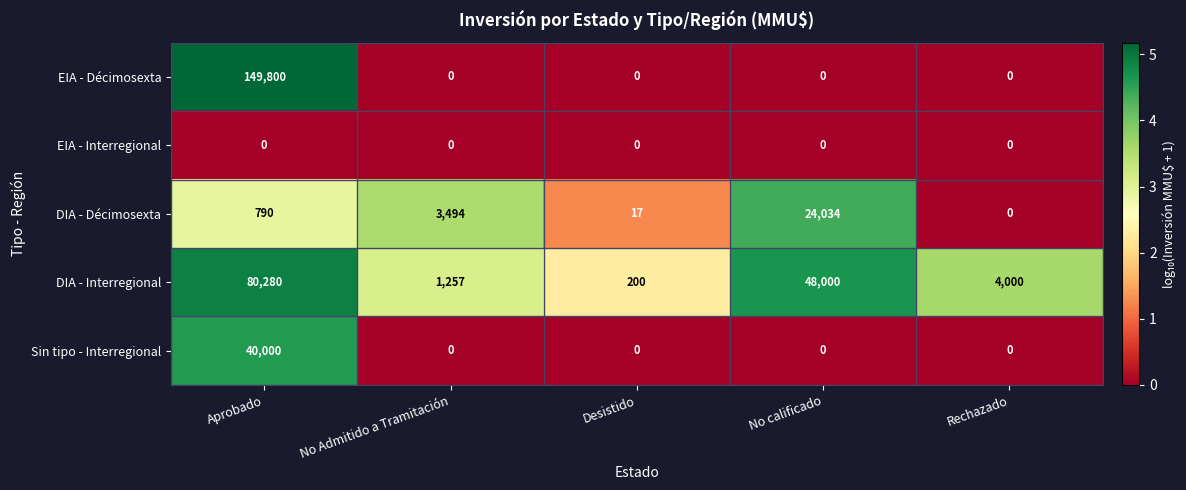

Reading left to right, extract all data points from this chart.

EIA - Décimosexta: Aprobado=149800	No Admitido a Tramitación=0	Desistido=0	No calificado=0	Rechazado=0
EIA - Interregional: Aprobado=0	No Admitido a Tramitación=0	Desistido=0	No calificado=0	Rechazado=0
DIA - Décimosexta: Aprobado=790	No Admitido a Tramitación=3494	Desistido=17	No calificado=24034	Rechazado=0
DIA - Interregional: Aprobado=80280	No Admitido a Tramitación=1257	Desistido=200	No calificado=48000	Rechazado=4000
Sin tipo - Interregional: Aprobado=40000	No Admitido a Tramitación=0	Desistido=0	No calificado=0	Rechazado=0